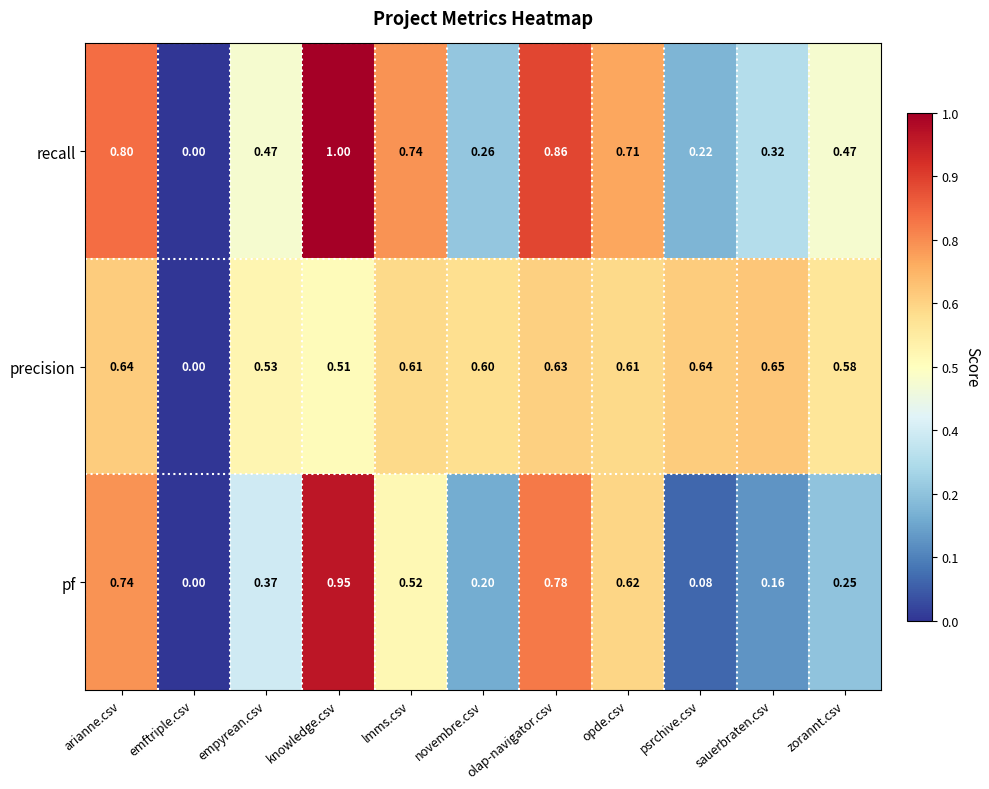

Which series has the largest total across all categories?

precision